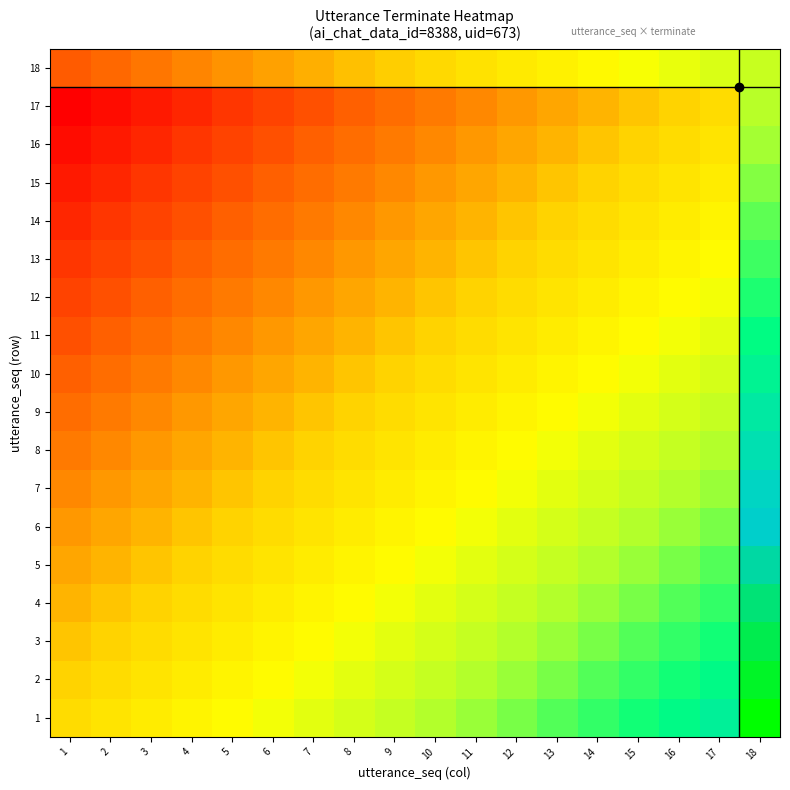

What is the maximum value shown in the chart?

1.0